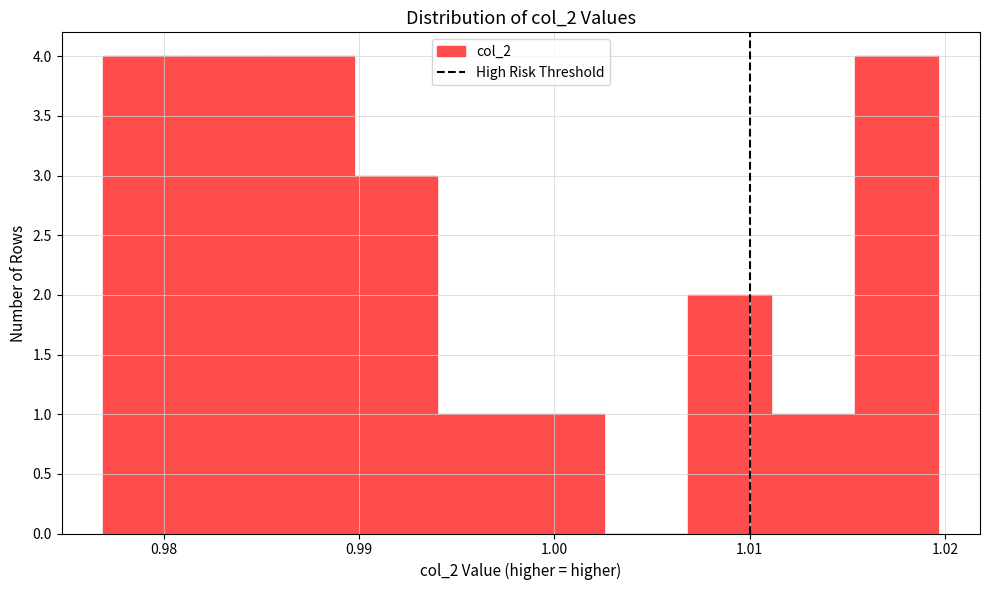

Reading left to right, list every bar in this chart as the range it spans on the x-axis followed by its height. Neither the bar edges nor the heights are printed on the chart, so give them approximately, as read against the axes.

0.977 to 0.981: 4
0.981 to 0.985: 4
0.985 to 0.990: 4
0.990 to 0.994: 3
0.994 to 0.998: 1
0.998 to 1.003: 1
1.003 to 1.007: 0
1.007 to 1.011: 2
1.011 to 1.015: 1
1.015 to 1.020: 4